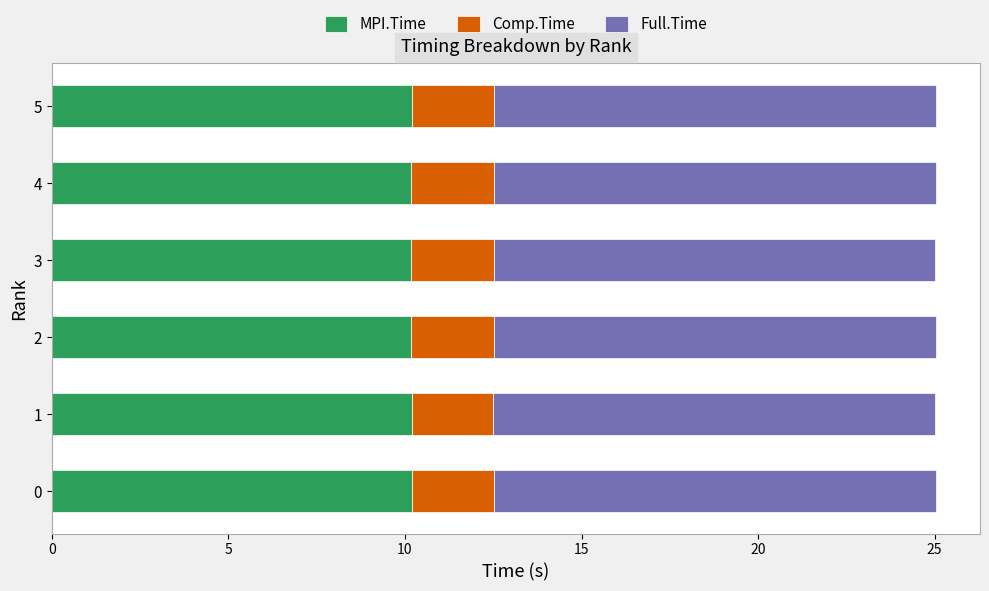

How many categories are shown in the chart?

6